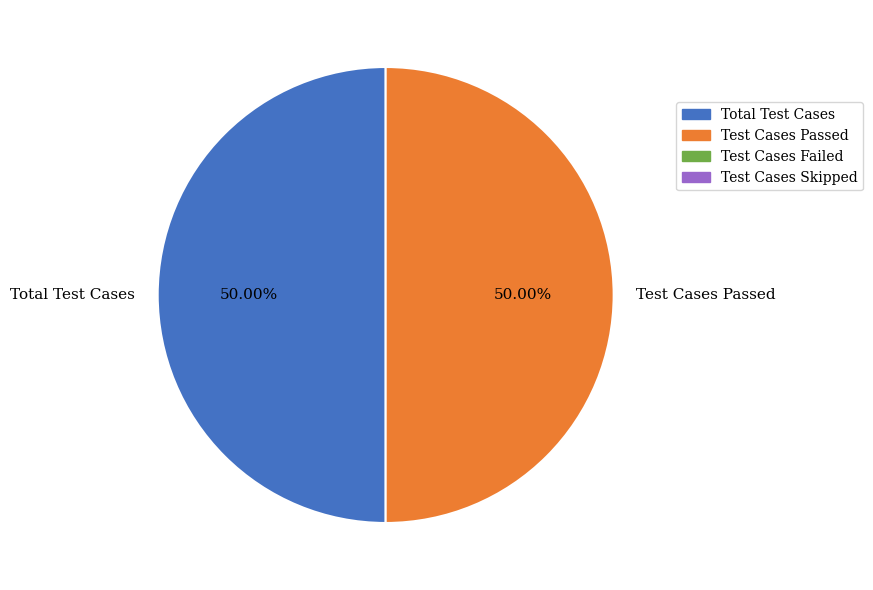

Is the sum of Test Cases Passed and Total Test Cases greater than half?

Yes